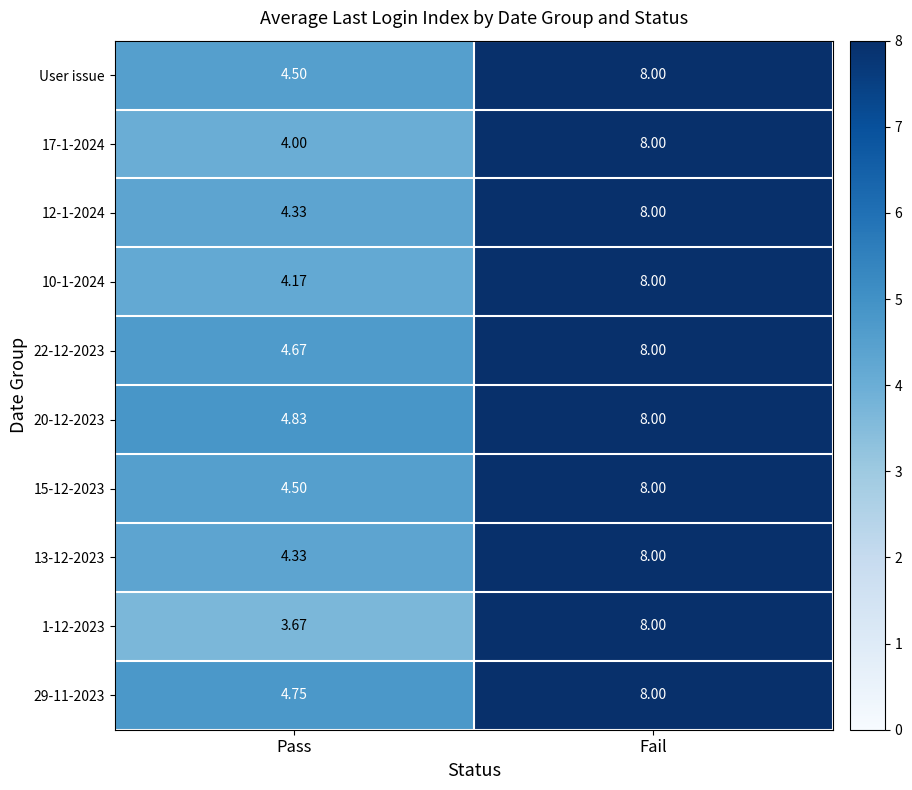

Is the value of 1-12-2023 at Pass greater than the value of 12-1-2024 at Pass?

No